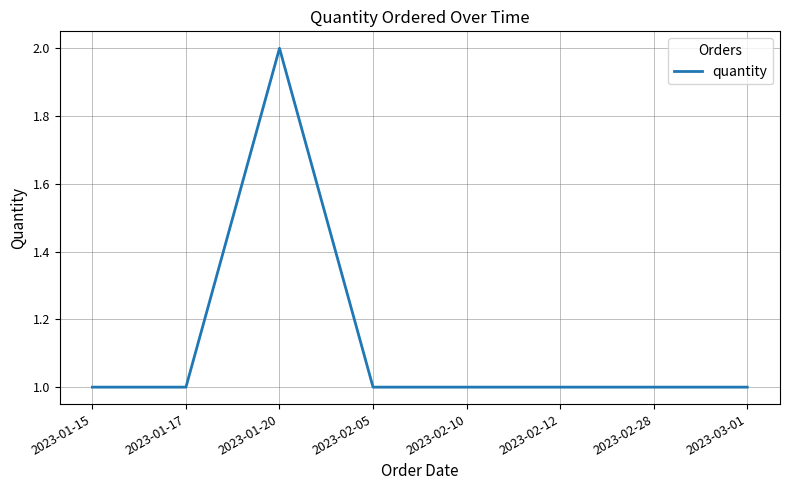

Reading left to right, extract all data points from this chart.

1	1	2	1	1	1	1	1